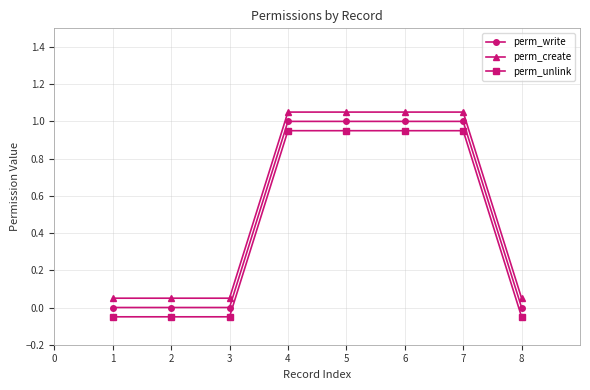

How many distinct data groups are displayed?

3